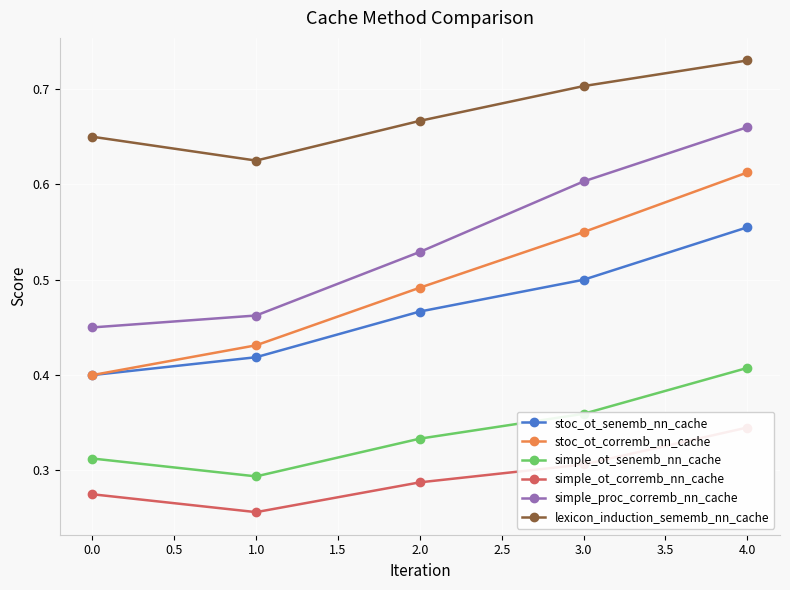

What is the difference between the maximum and minimum values in the lexicon_induction_sememb_nn_cache series?

0.1